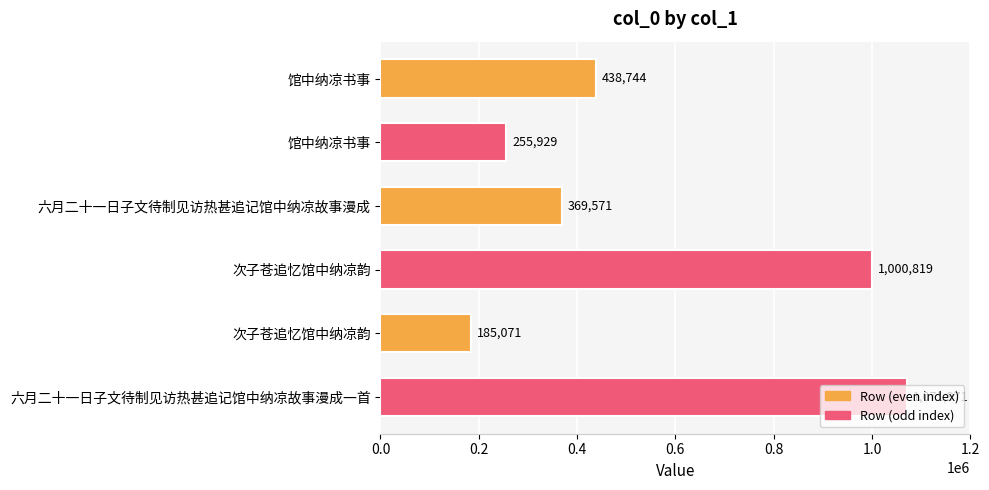

What is the minimum value shown in the chart?

185071